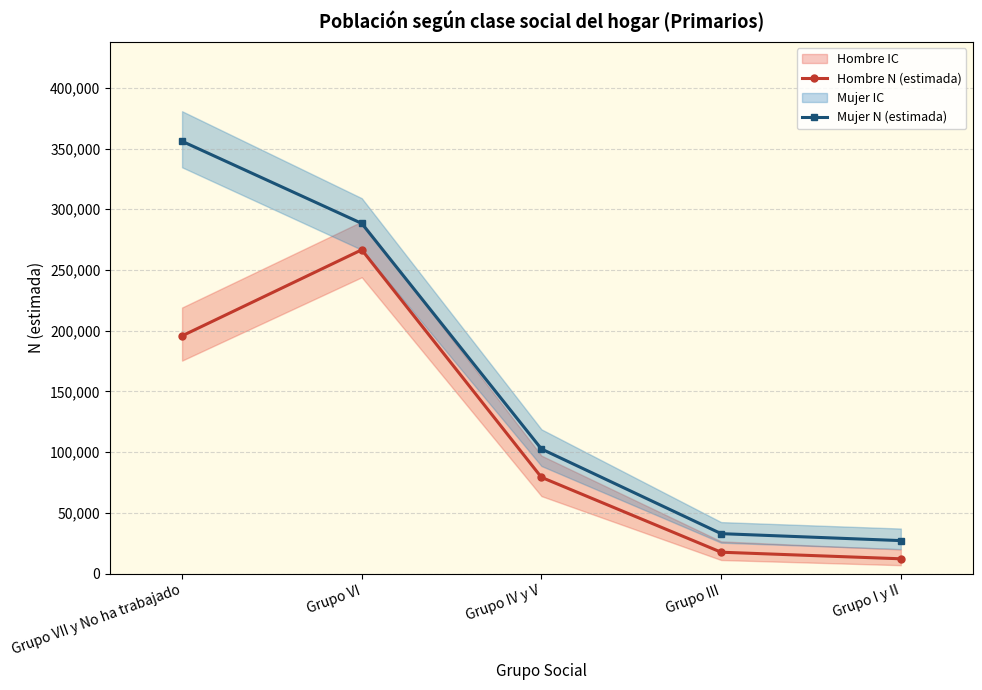

Is it true that Mujer N (estimada) equals 355999 at Grupo VII y No ha trabajado?

True